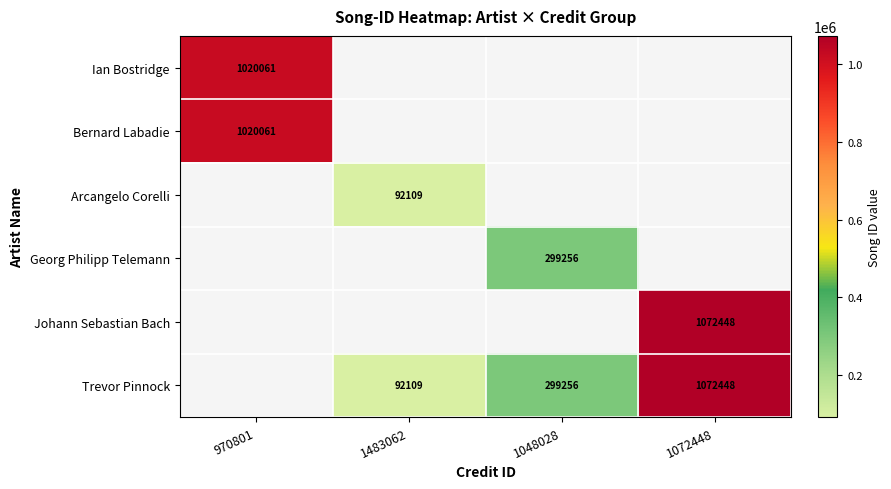

Between 1483062 and 1048028, which is larger?

1048028